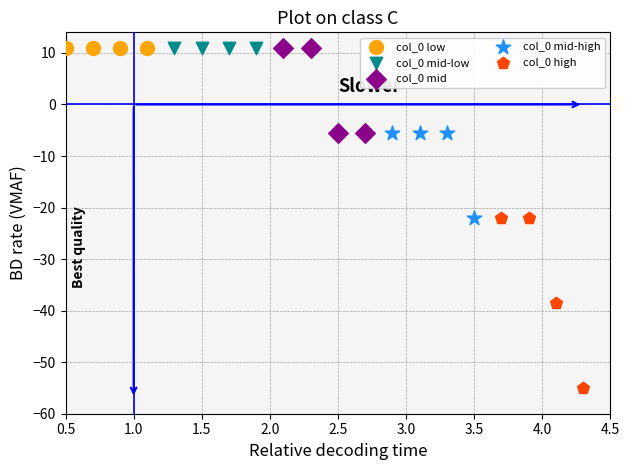

Which series reaches the minimum Y coordinate?

col_0 high